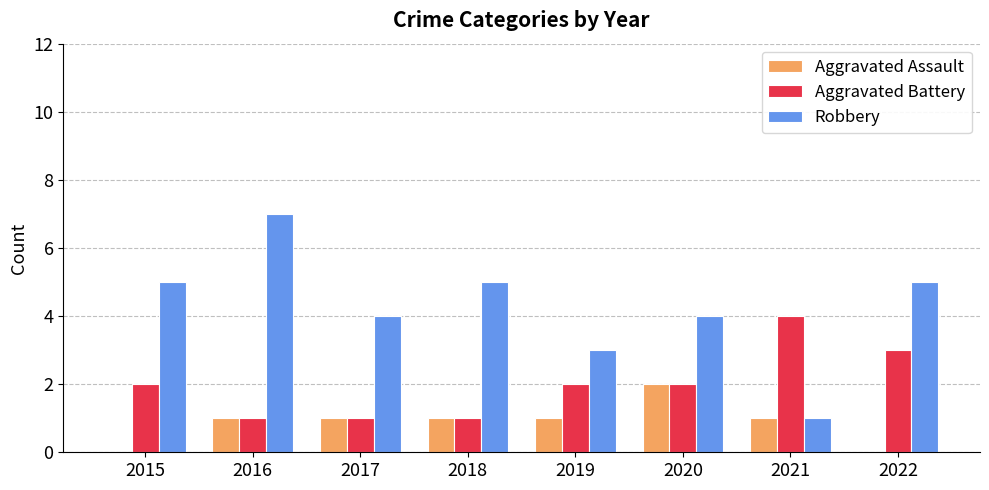

The Robbery series shows 0 at 2021. True or false?

False